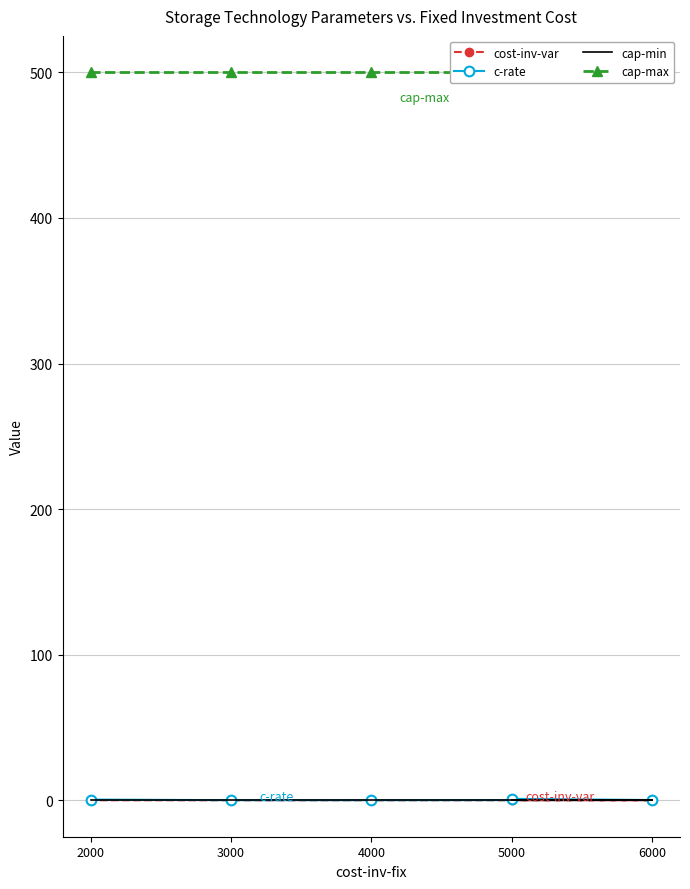

At how many categories does at least one series exceed 490?

5